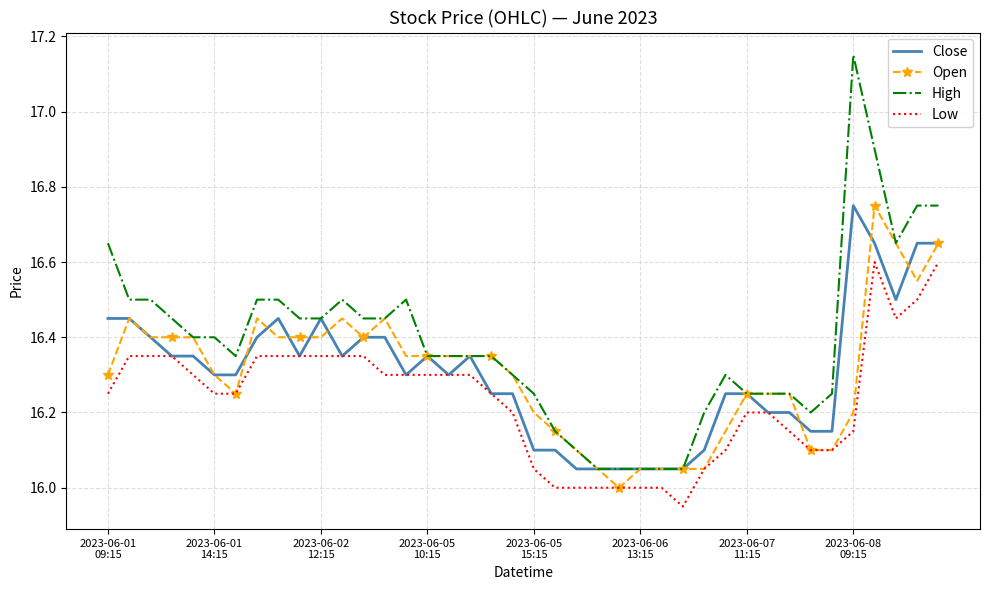

Which series has the largest total across all categories?

High